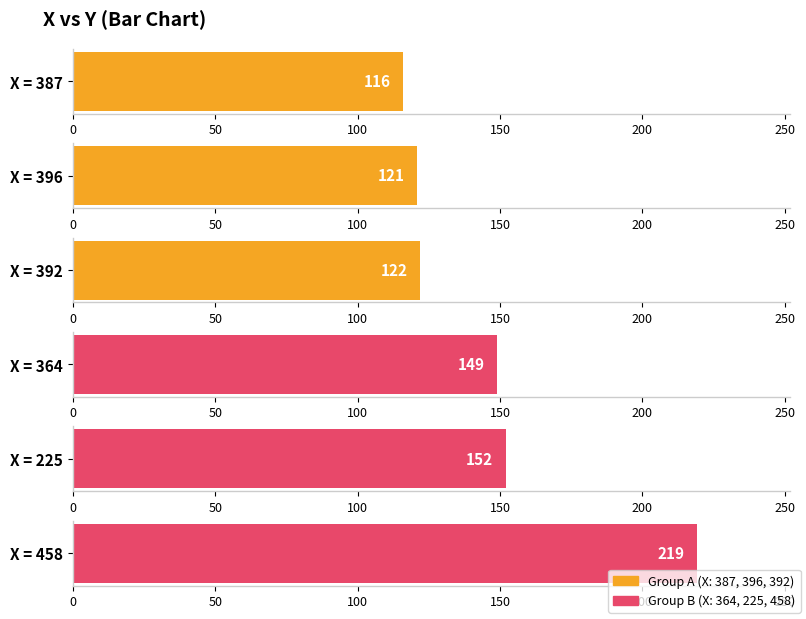

Which has a higher value, 396 or 392?

392